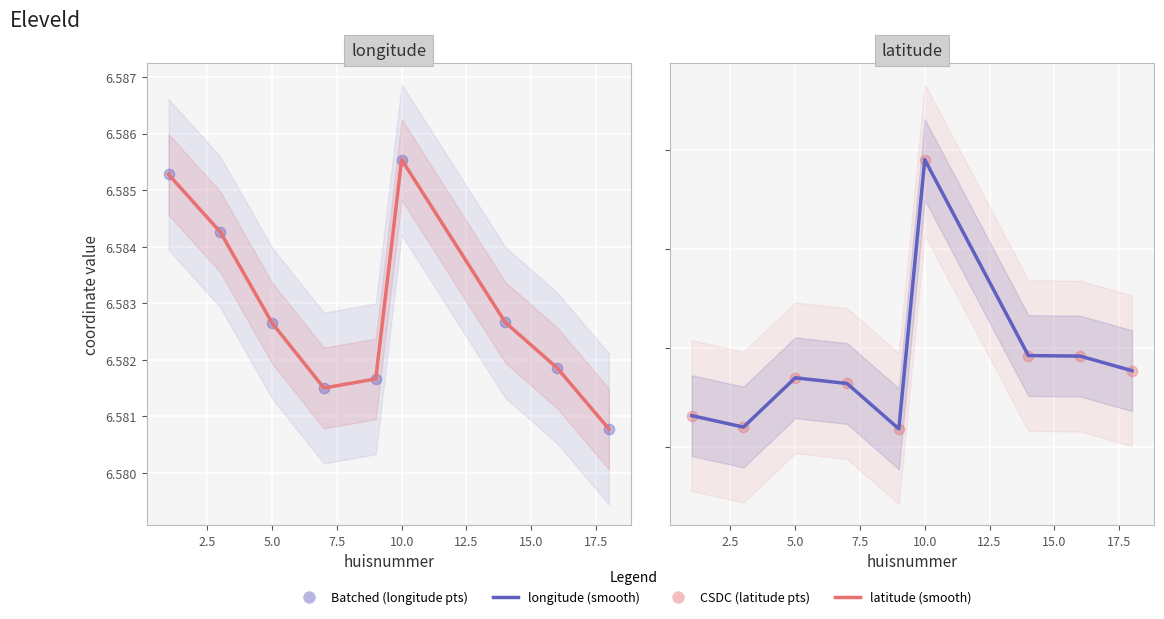

Which series has the largest Y range (max minus min)?

raw points